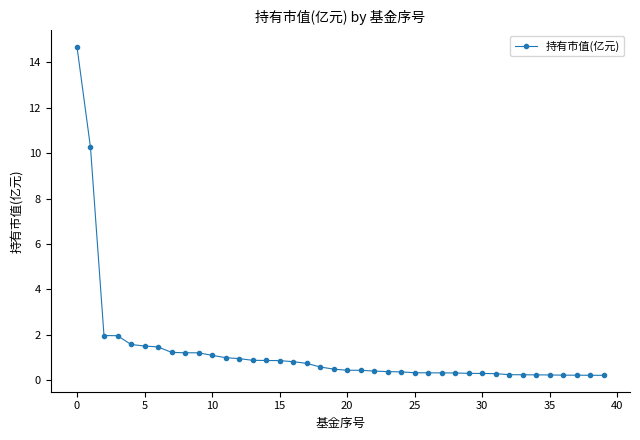

What is the difference between the second highest and second lowest values?

10.0